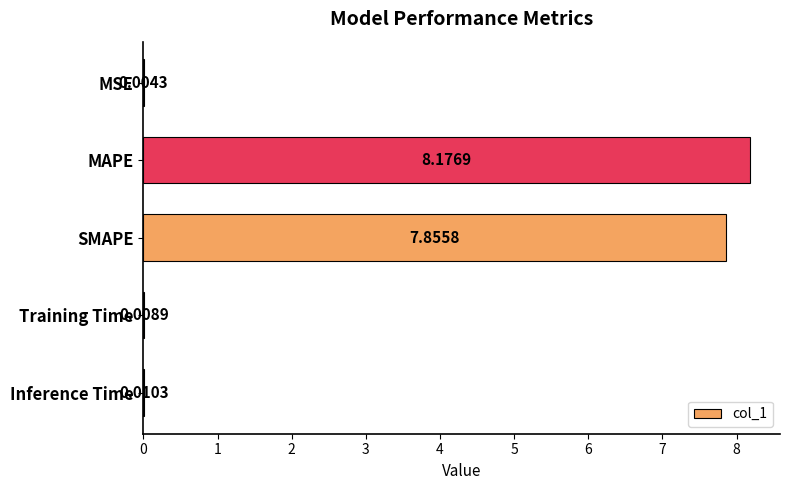

What is the sum of all values?

16.1